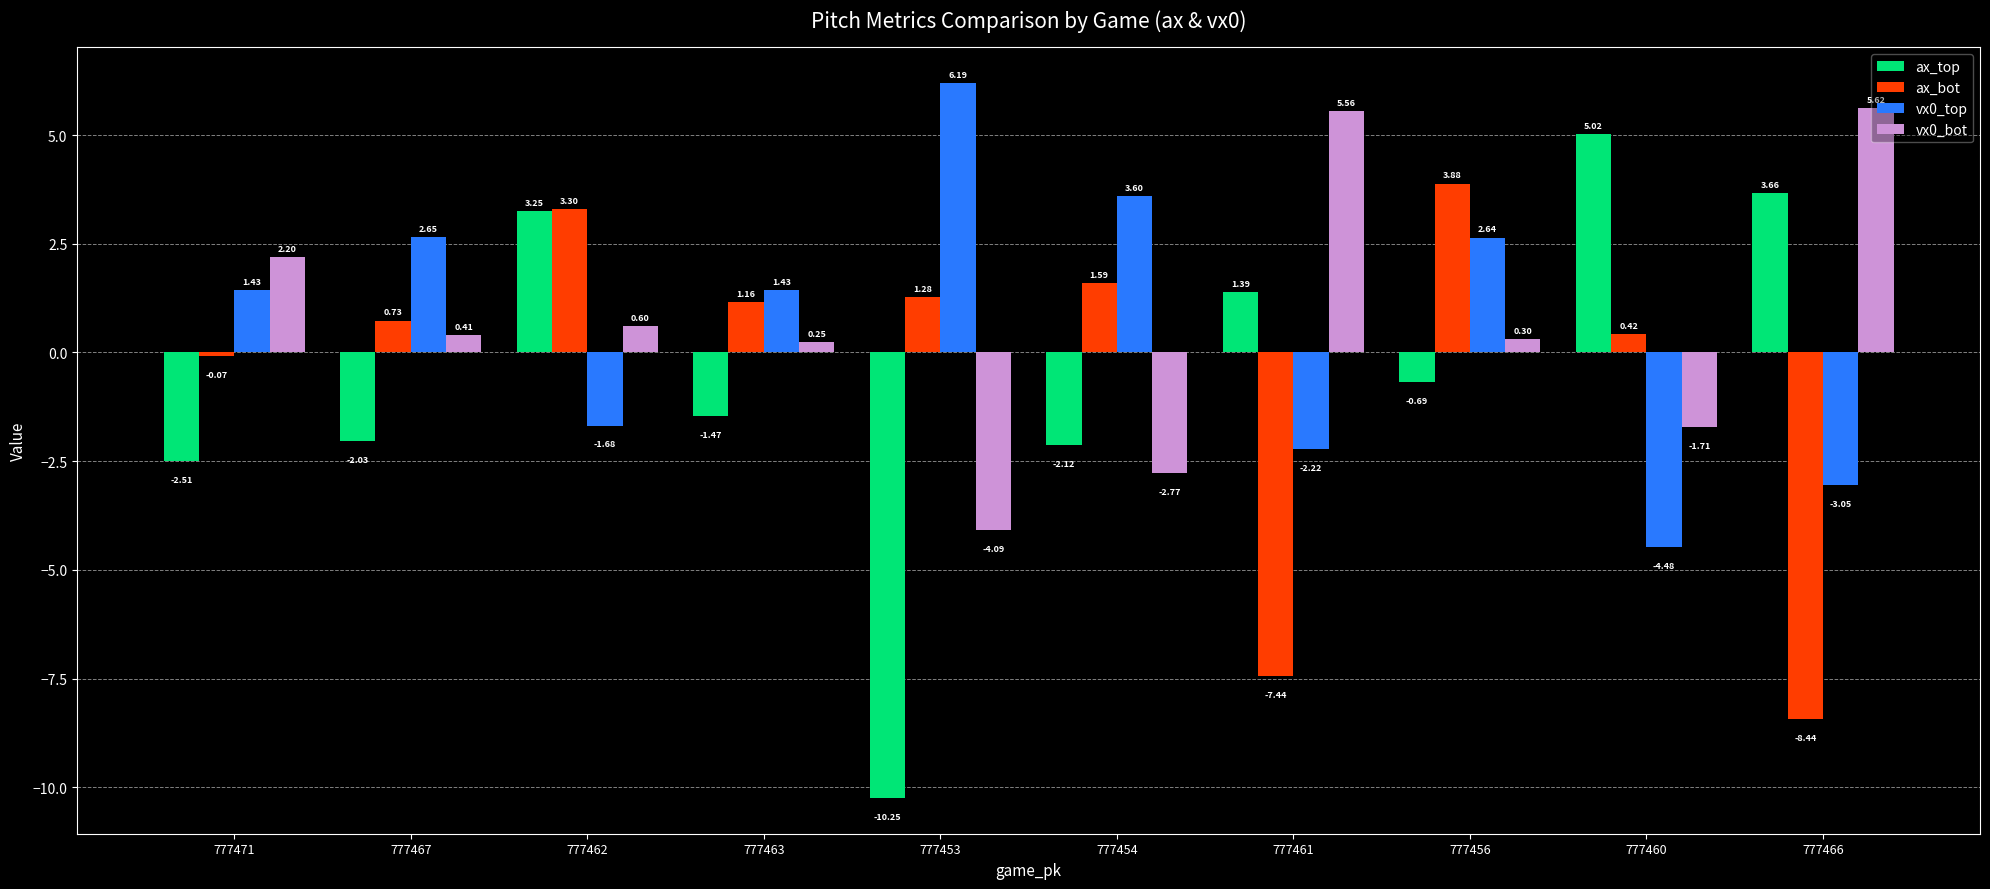

What is the label of the 8th bar from the right?

777462